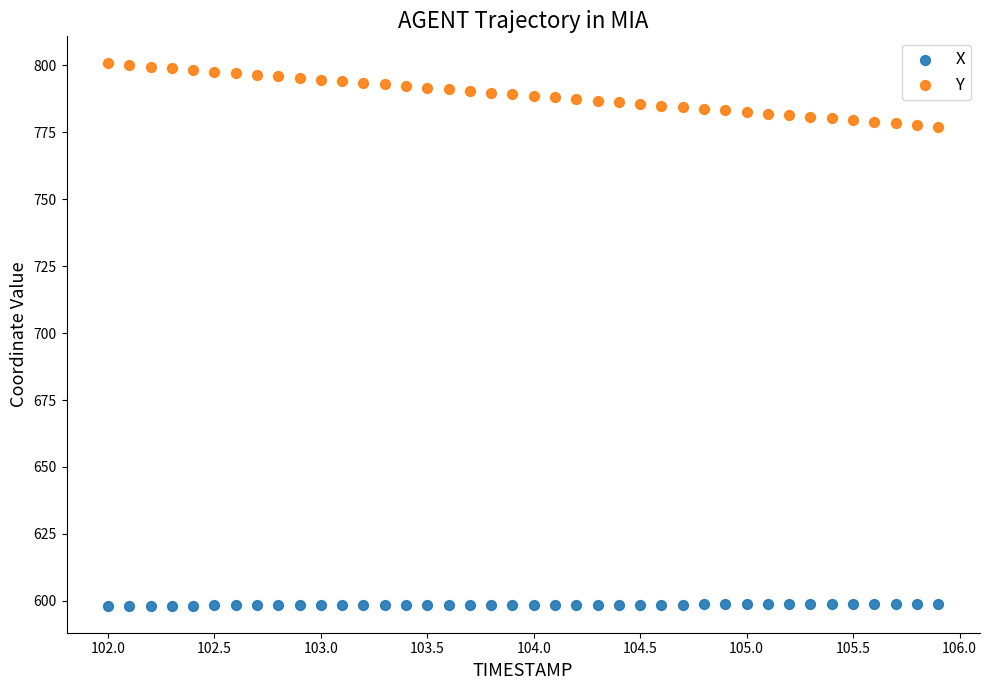

Which series contains the lowest Y value?

X